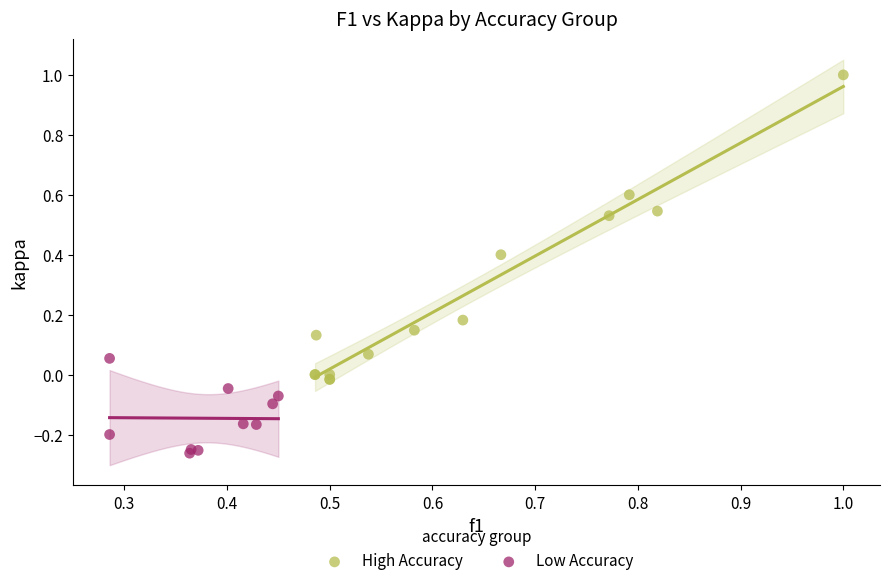

Which series reaches the maximum Y coordinate?

High Accuracy